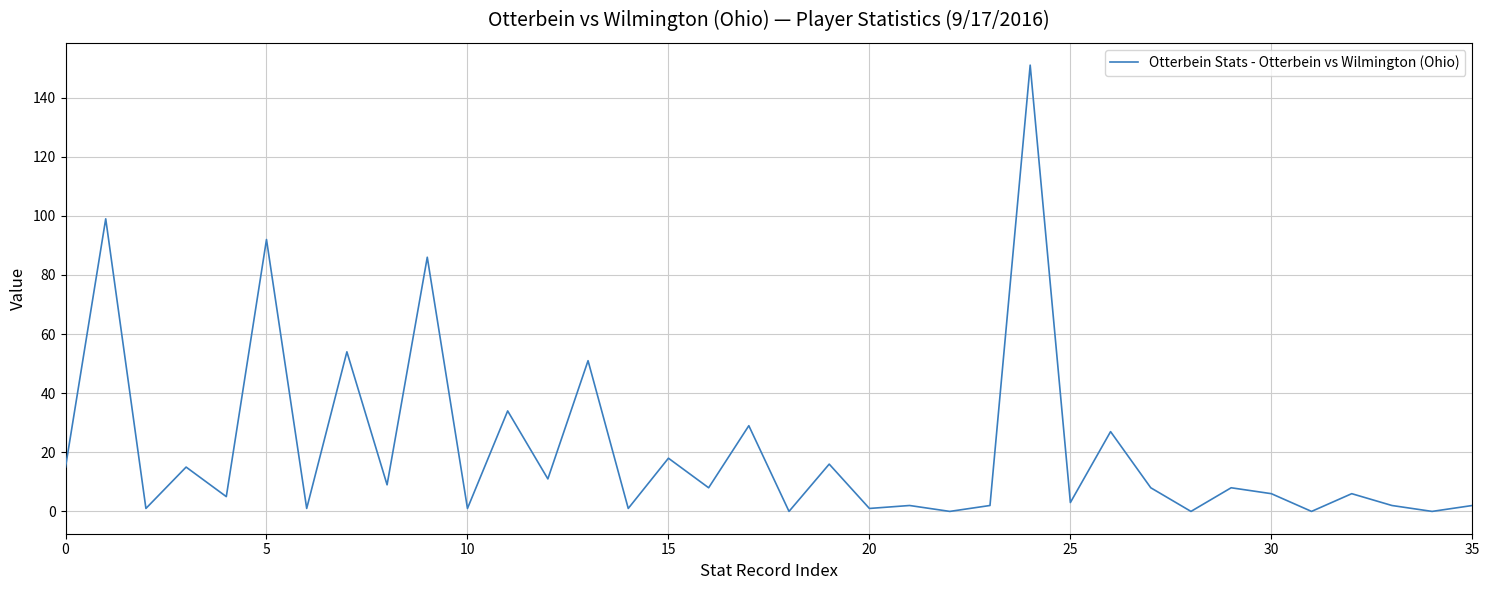

What is the sum of all values?

764